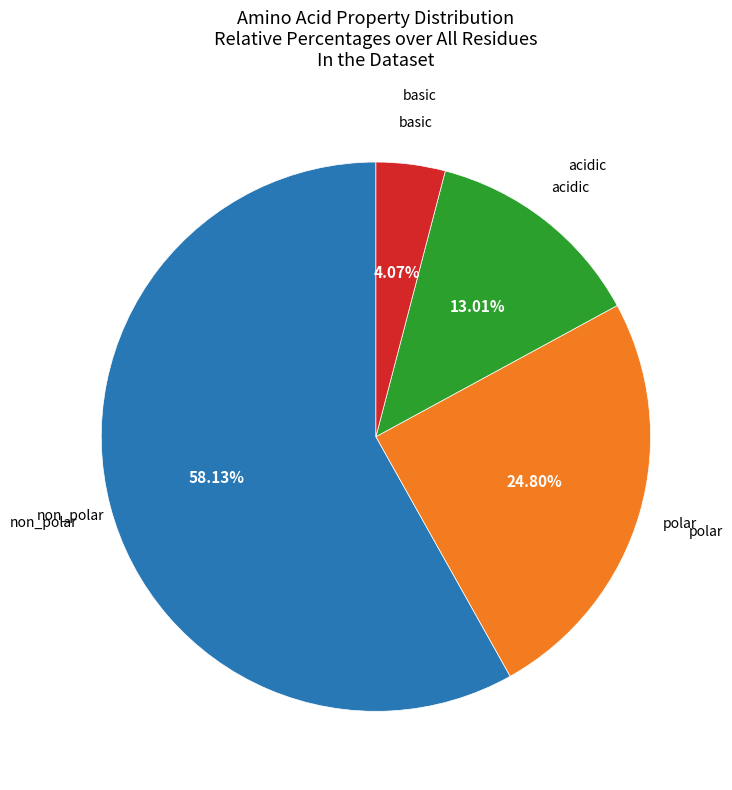

Is there a majority slice in this chart?

Yes